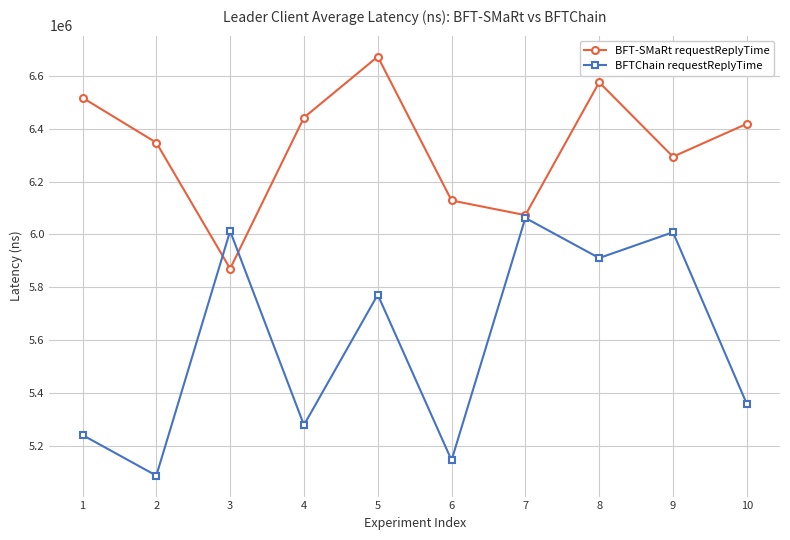

How many lines are shown in the chart?

2